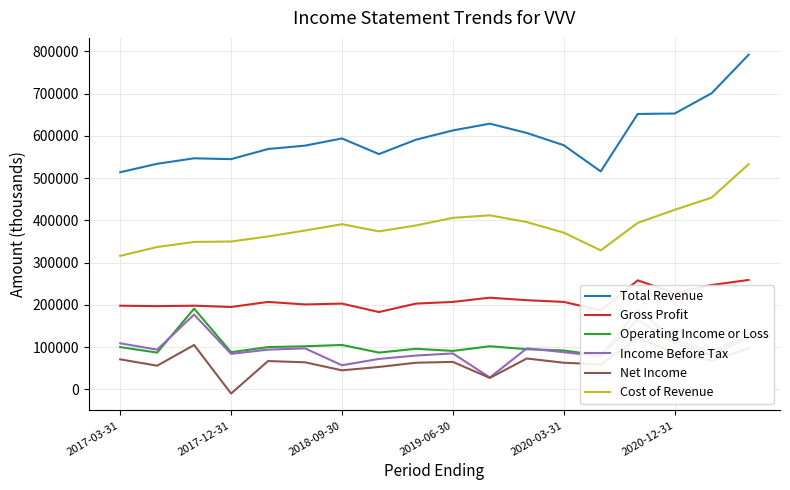

True or false: Gross Profit has more than 1 interior local peaks.

True